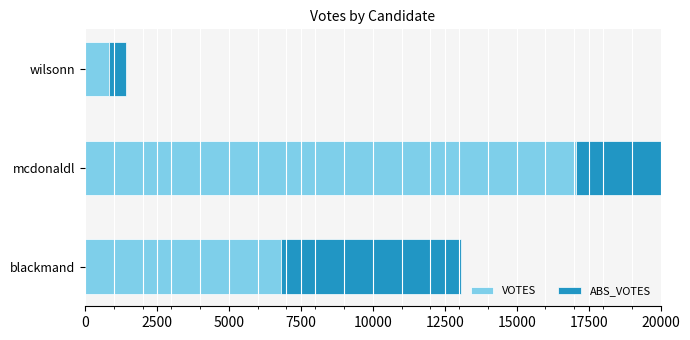

Is the value of ABS_VOTES at wilsonn greater than the value of VOTES at blackmand?

No